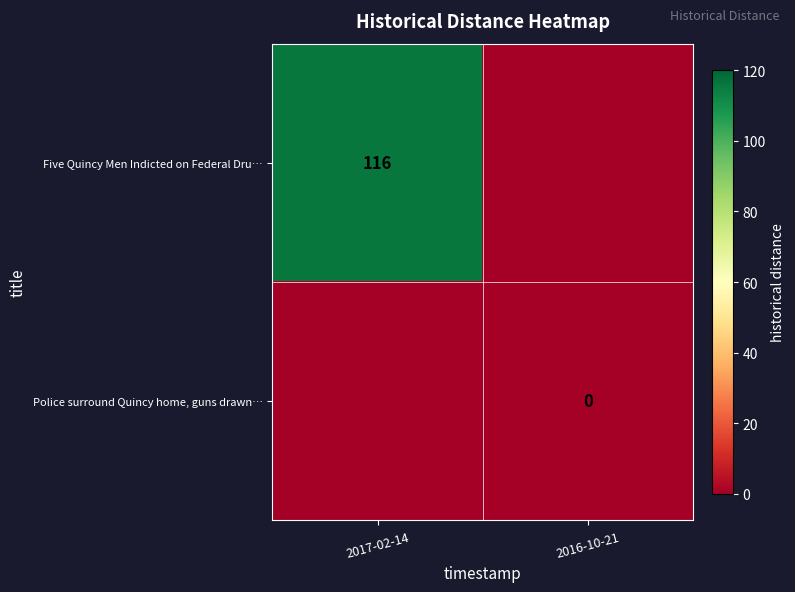

The Five Quincy Men Indicted on Federal Dru… series shows 78 at 2017-02-14. True or false?

False